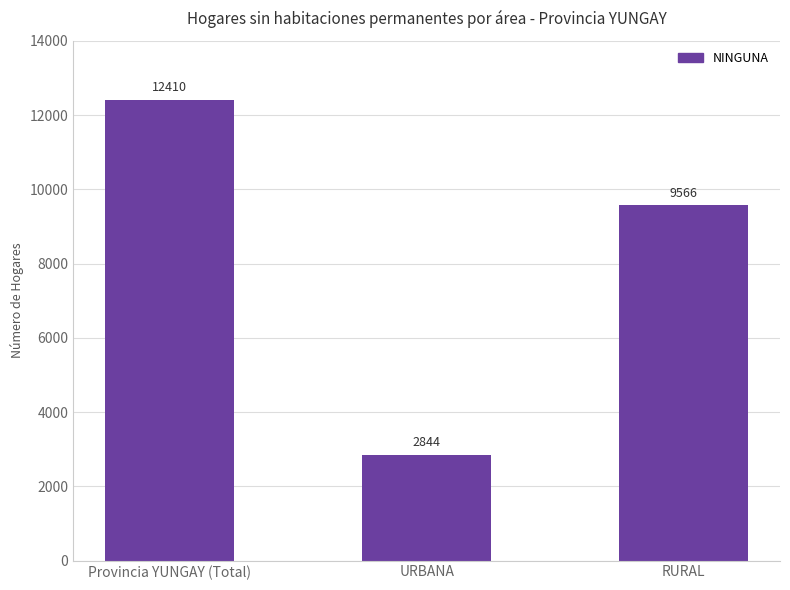

What is the average value?

8273